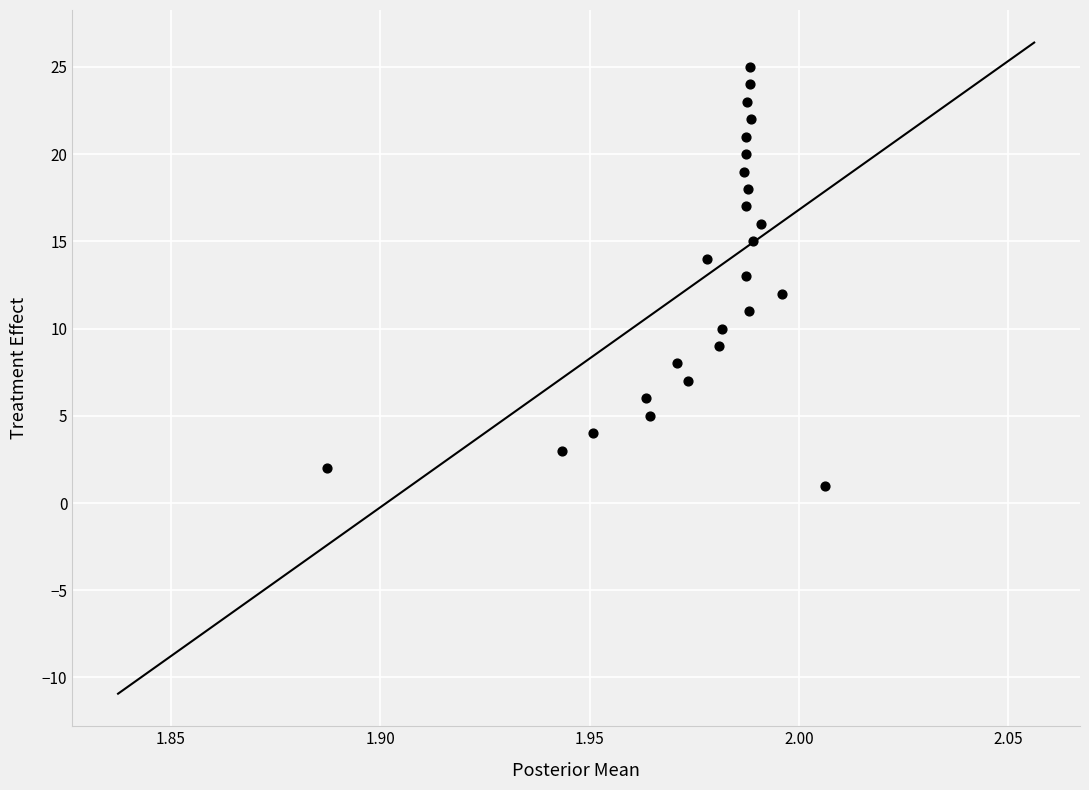

What is the range of Y values (max minus min)?

24